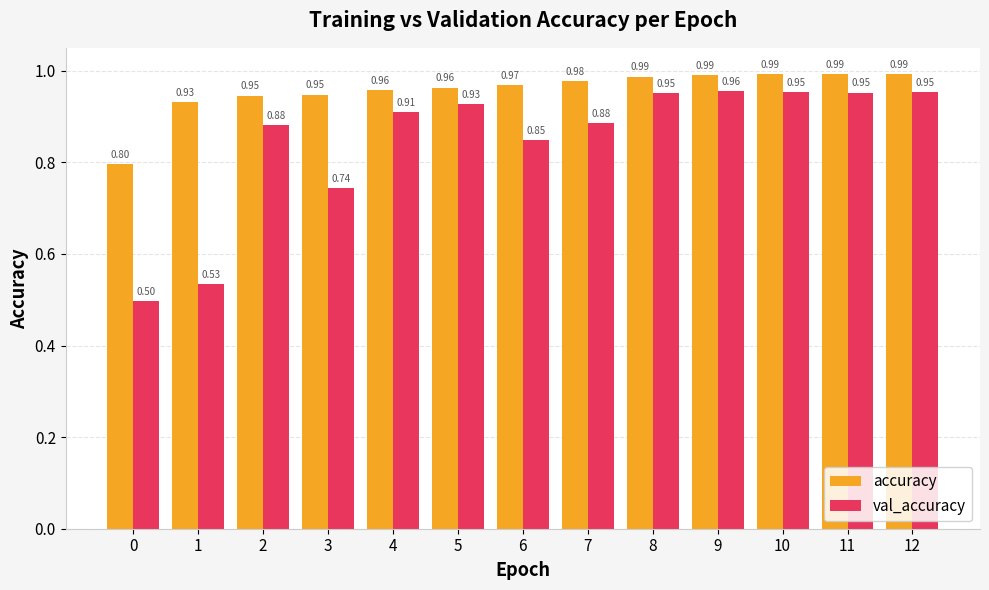

What is the sum of all val_accuracy values?

11.0